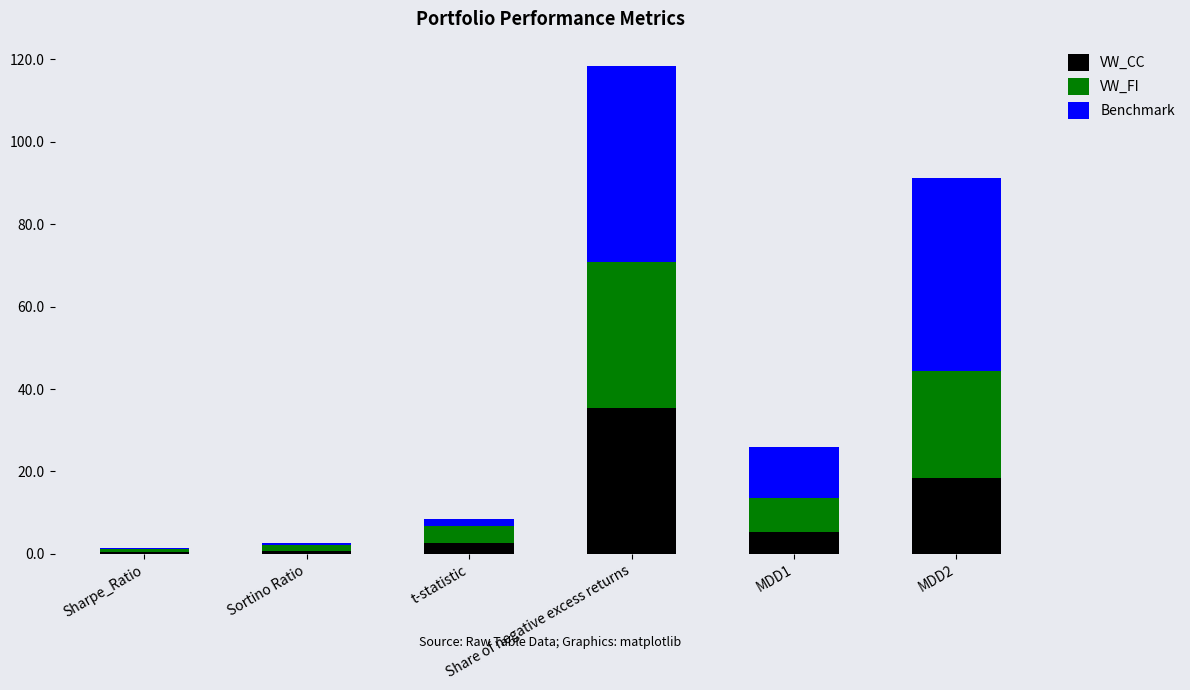

What is the maximum value for VW_CC?

35.5